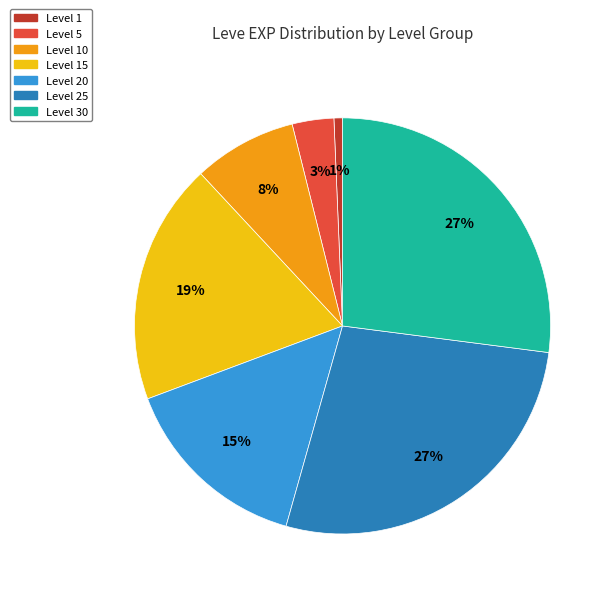

To the nearest percent, what is the average slice percentage?

14%